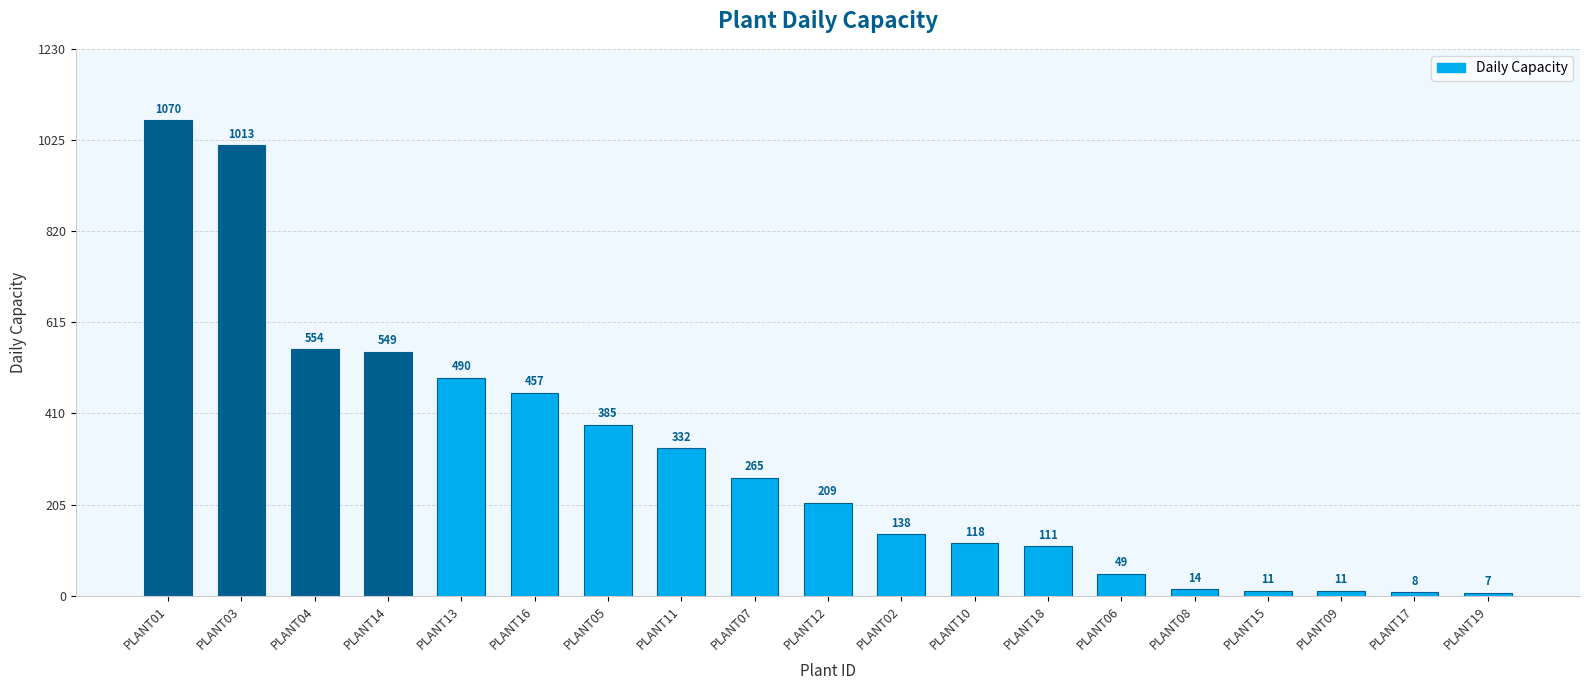

The chart shows a value of 457 at PLANT11. True or false?

False